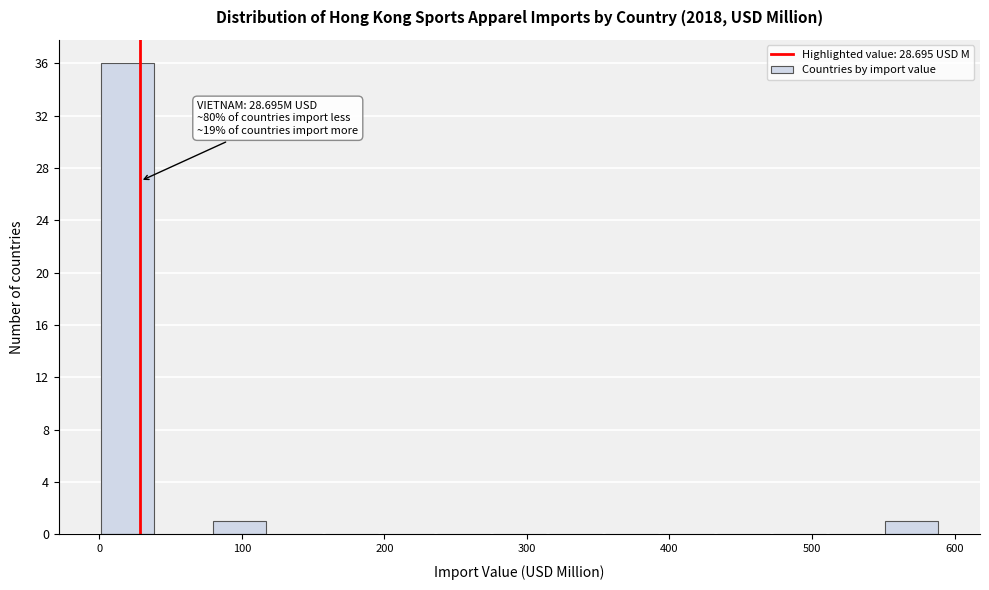

Around what value on the x-axis is the tallest bar? Give the approximate position of its centre, as read against the axis.

20